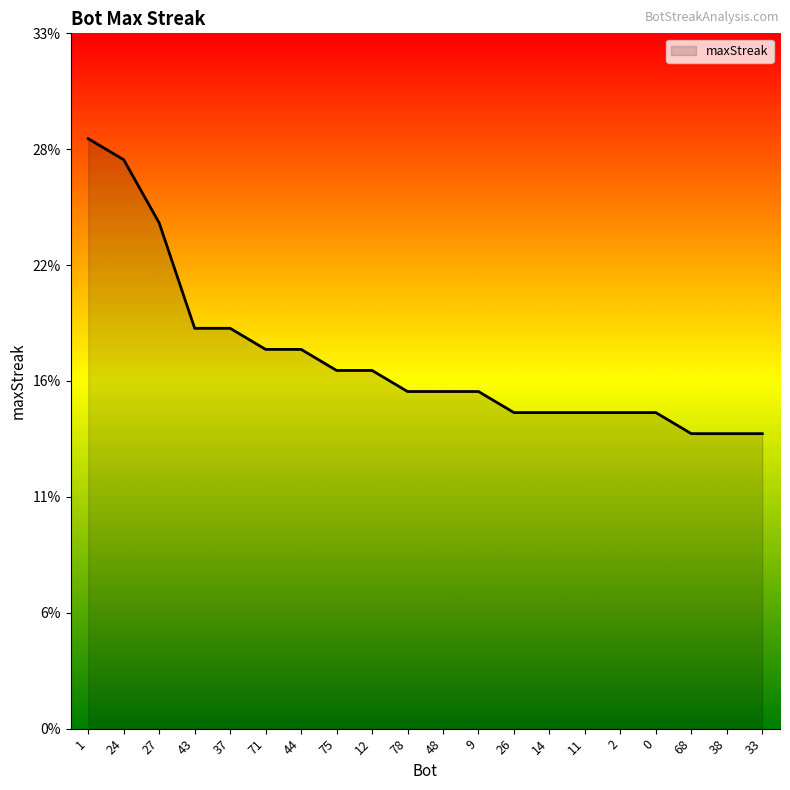

Does the chart display data point markers on the line(s)?

No